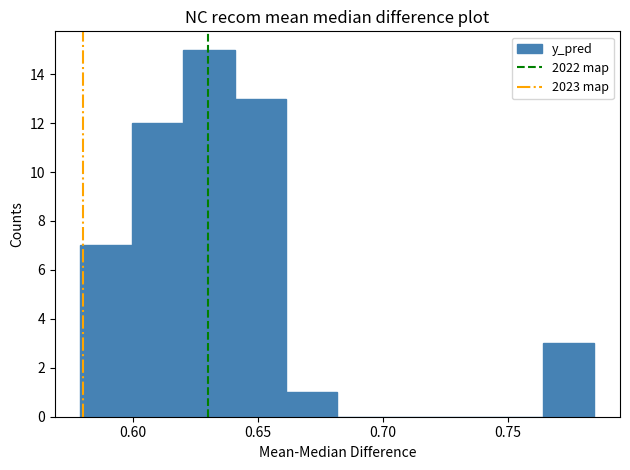

Which range on the x-axis has the tallest bar?

0.620 to 0.640